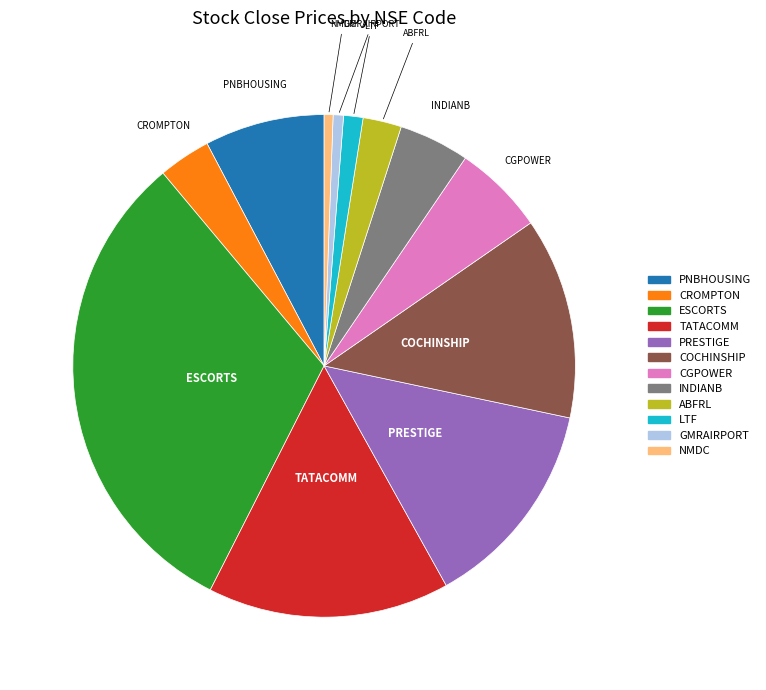

Which slice is the largest?

ESCORTS